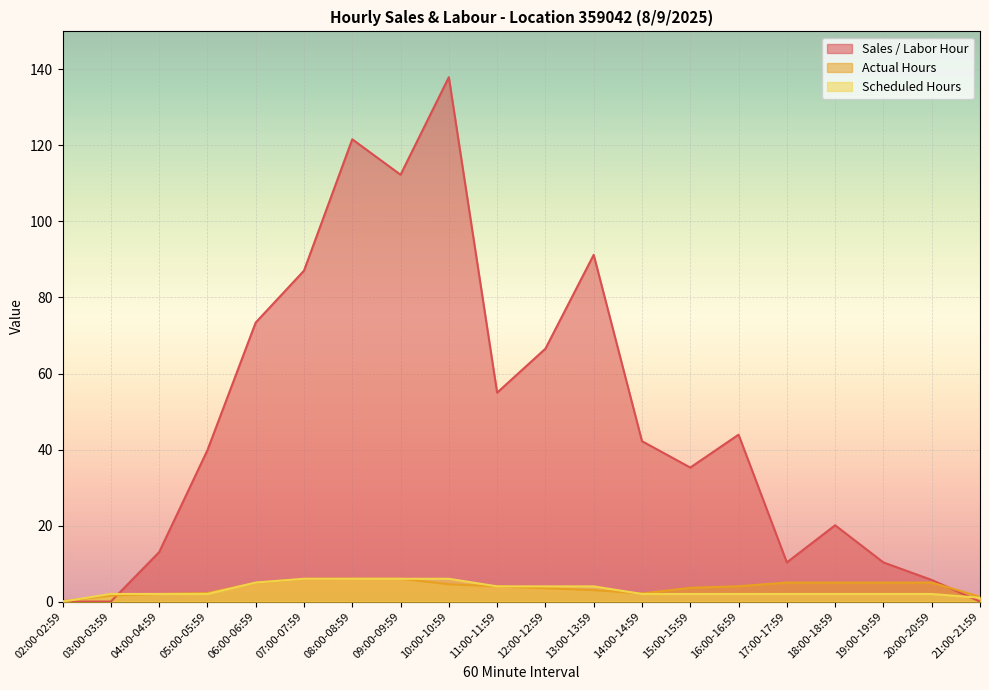

Reading left to right, what are all the values shown in this chart?

Sales / Labor Hour: 02:00-02:59=0.0	03:00-03:59=0.0	04:00-04:59=13.0	05:00-05:59=39.8	06:00-06:59=73.4	07:00-07:59=87.0	08:00-08:59=121.6	09:00-09:59=112.3	10:00-10:59=137.9	11:00-11:59=55.0	12:00-12:59=66.5	13:00-13:59=91.2	14:00-14:59=42.2	15:00-15:59=35.3	16:00-16:59=43.9	17:00-17:59=10.3	18:00-18:59=20.1	19:00-19:59=10.3	20:00-20:59=5.7	21:00-21:59=0.0
Actual Hours: 02:00-02:59=0.1	03:00-03:59=1.6	04:00-04:59=2.0	05:00-05:59=2.2	06:00-06:59=4.9	07:00-07:59=6.0	08:00-08:59=6.0	09:00-09:59=6.0	10:00-10:59=4.5	11:00-11:59=4.0	12:00-12:59=3.5	13:00-13:59=3.0	14:00-14:59=2.1	15:00-15:59=3.6	16:00-16:59=4.0	17:00-17:59=5.0	18:00-18:59=5.0	19:00-19:59=5.0	20:00-20:59=5.0	21:00-21:59=1.3
Scheduled Hours: 02:00-02:59=0.0	03:00-03:59=2.0	04:00-04:59=2.0	05:00-05:59=2.0	06:00-06:59=5.0	07:00-07:59=6.0	08:00-08:59=6.0	09:00-09:59=6.0	10:00-10:59=6.0	11:00-11:59=4.0	12:00-12:59=4.0	13:00-13:59=4.0	14:00-14:59=2.0	15:00-15:59=2.0	16:00-16:59=2.0	17:00-17:59=2.0	18:00-18:59=2.0	19:00-19:59=2.0	20:00-20:59=2.0	21:00-21:59=1.0